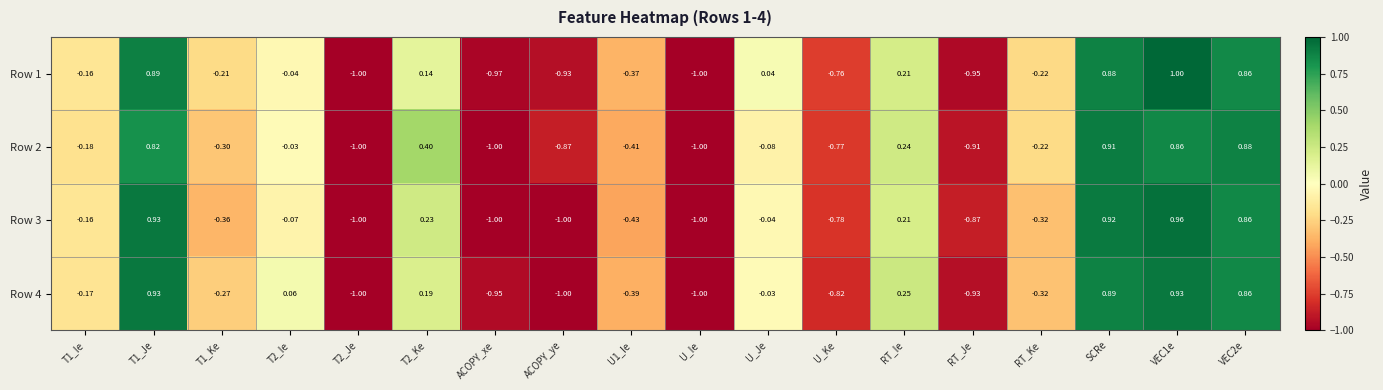

Rank the series by their average value, from highest to lowest.

Row 1, Row 2, Row 4, Row 3